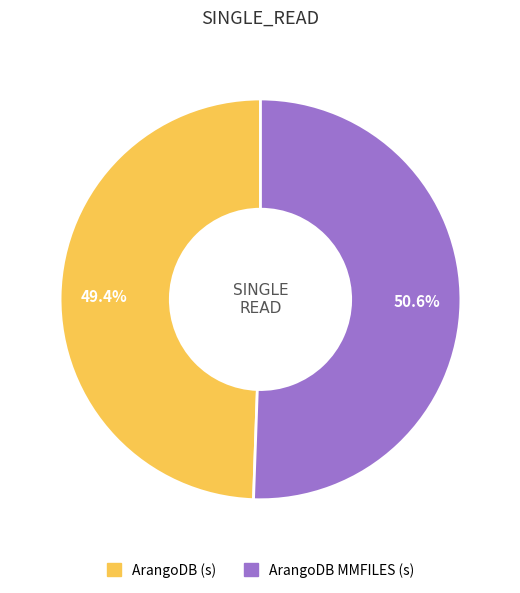

What percentage is the ArangoDB MMFILES (s) slice, to the nearest percent?

51%